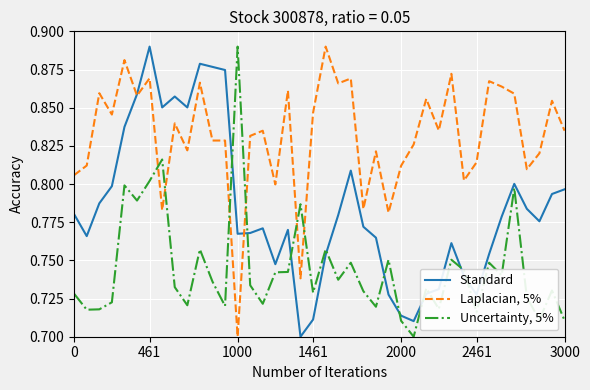

At how many categories does at least one series exceed 0?

40